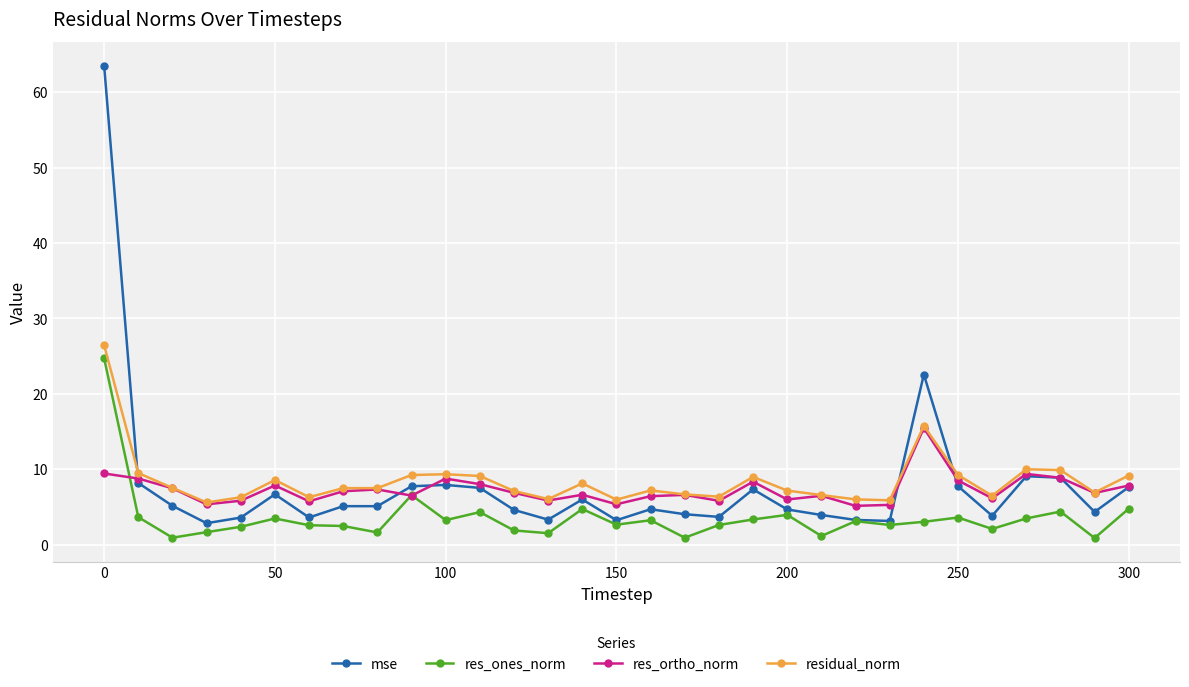

How many lines are shown in the chart?

4